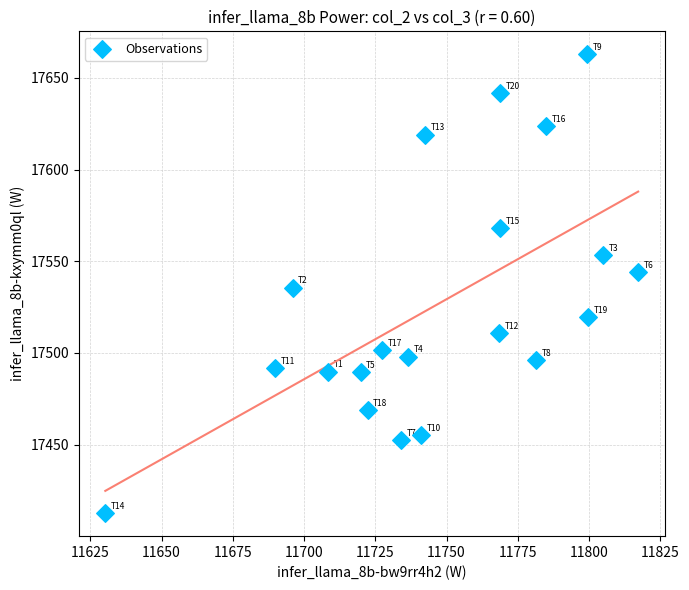

What is the range of Y values (max minus min)?

250.2